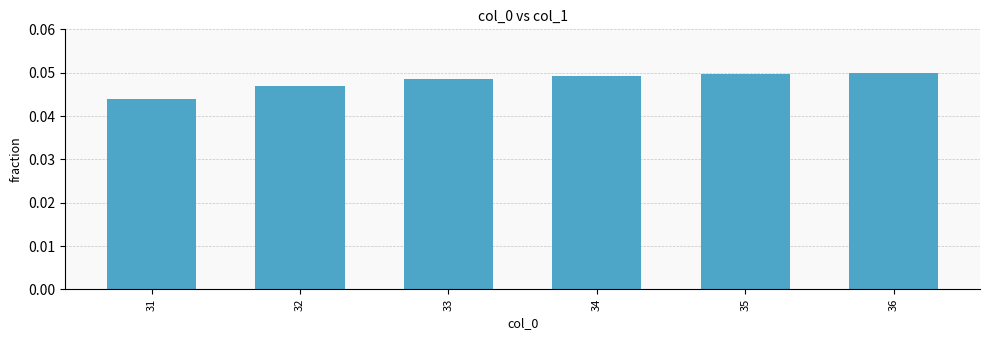

Which category has the lowest value across all series?

31